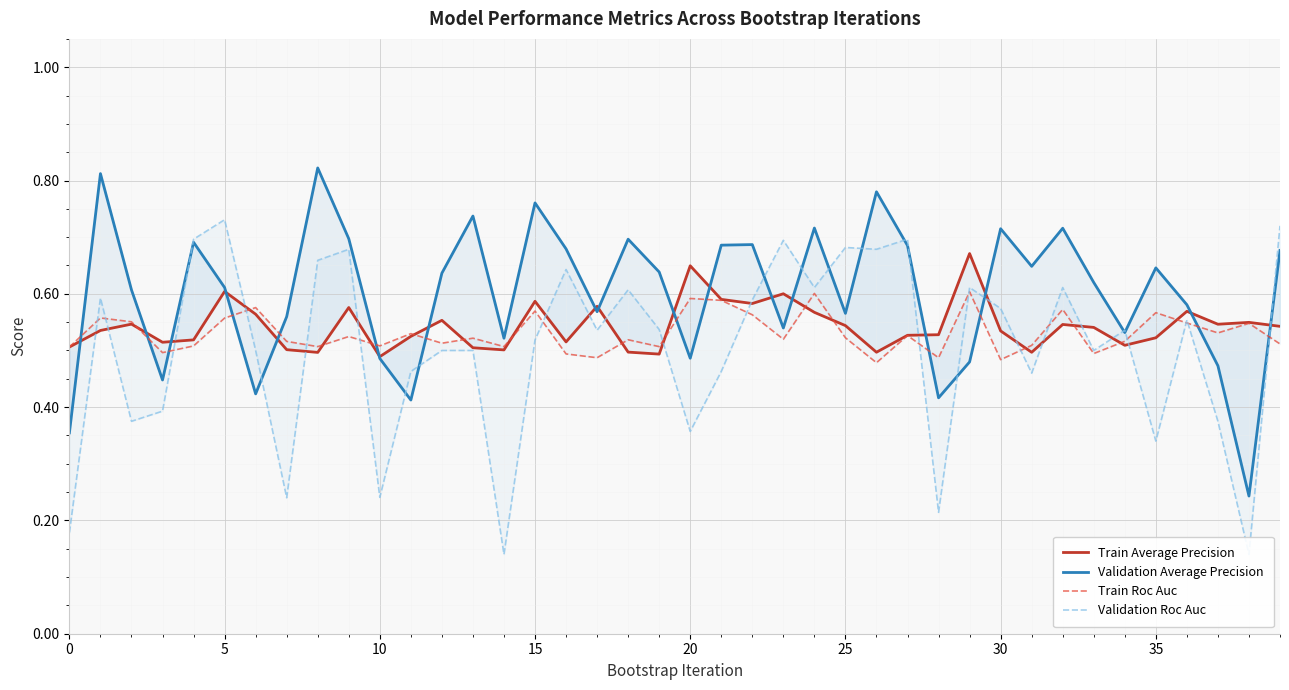

What is the value of the Validation Average Precision point at the 38th from the left?

0.5